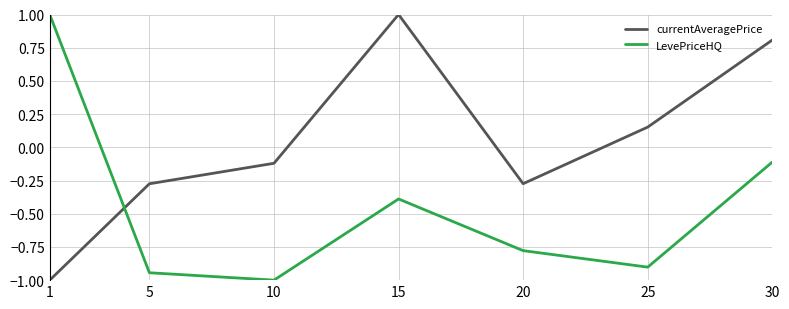

What is the minimum value for currentAveragePrice?

-1.0